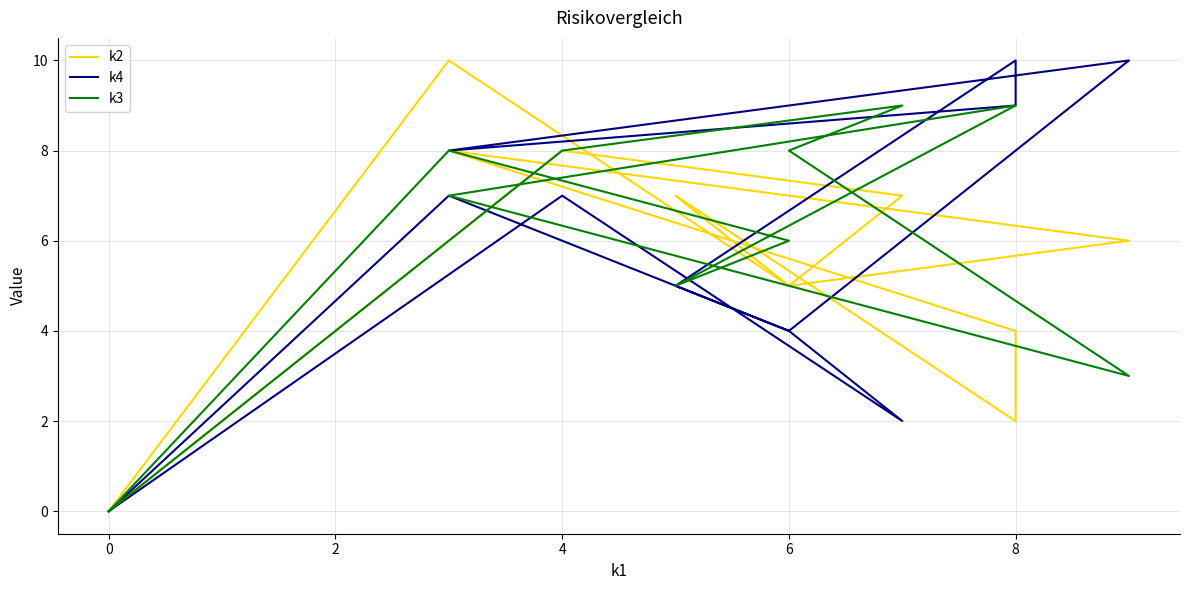

Count the k2 values in the range 4 to 8.

8